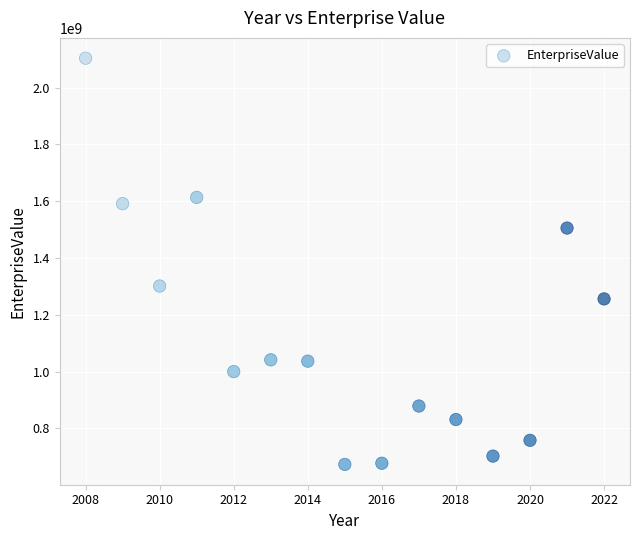

What is the range of Y values (max minus min)?

1430937880